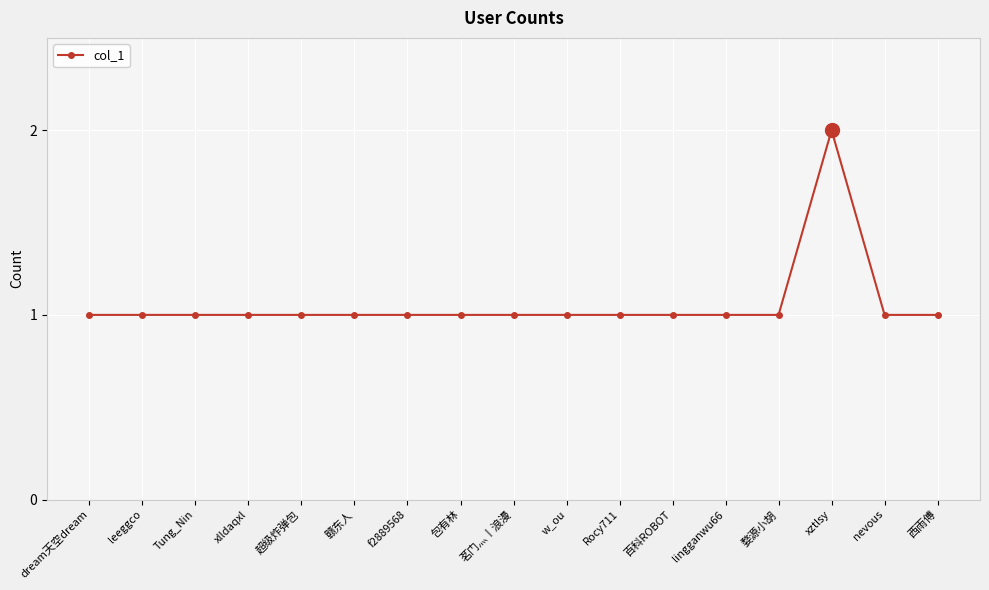

What is the label of the 1st point from the right?

西雨傅